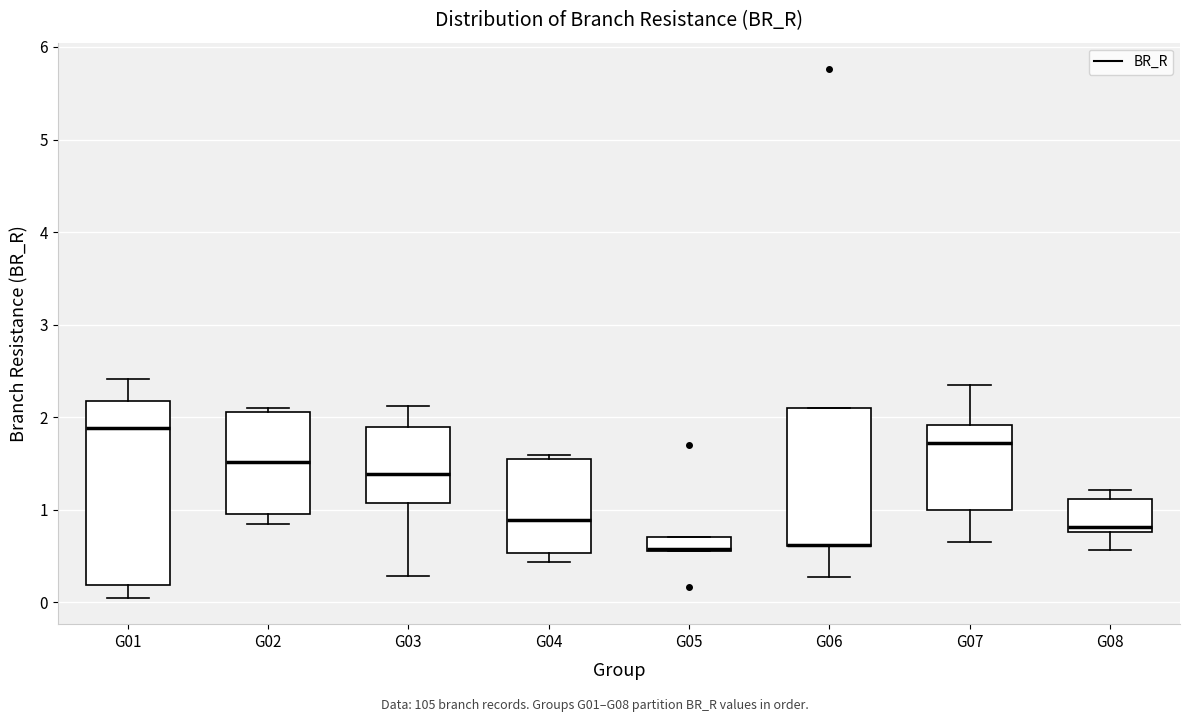

Where does the median line of the box for G02 sit on the y-axis? The values are not printed on the chart, so give them approximately, as read against the axis.

1.5